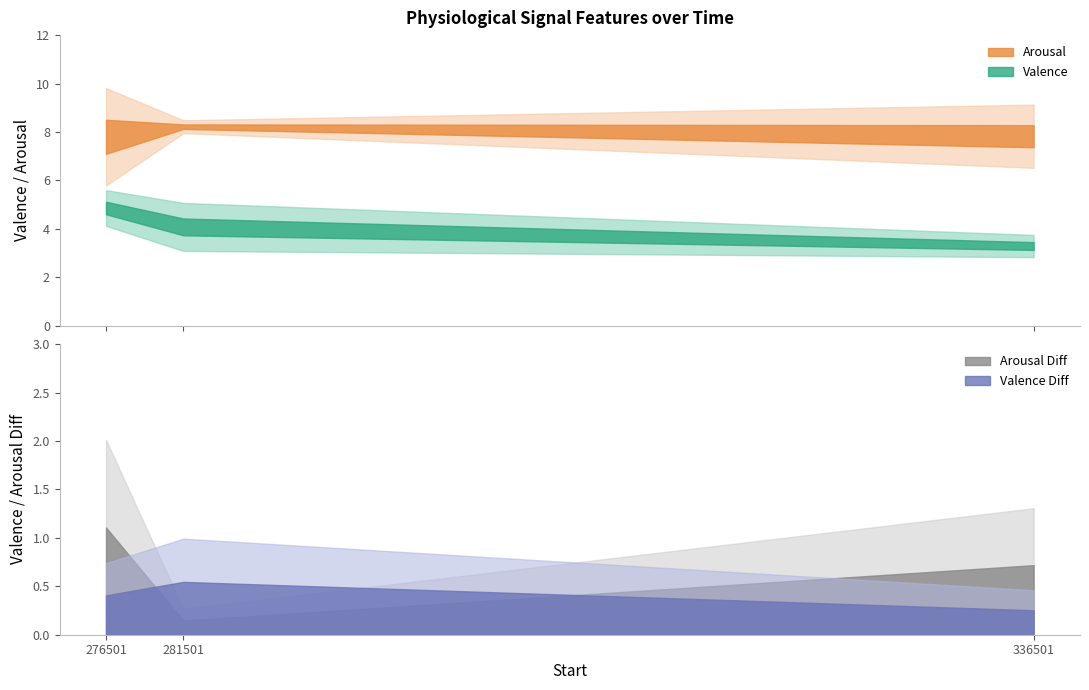

Count the number of data series in this chart.

4